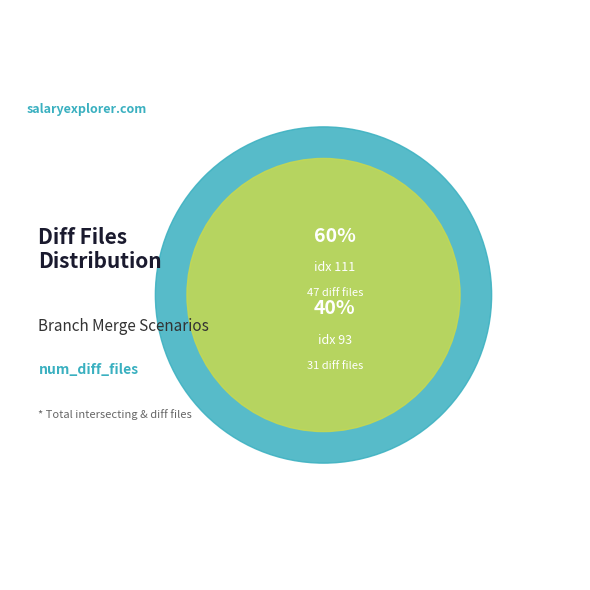

To the nearest percent, what is the combined percentage of 93 and 111?

100%